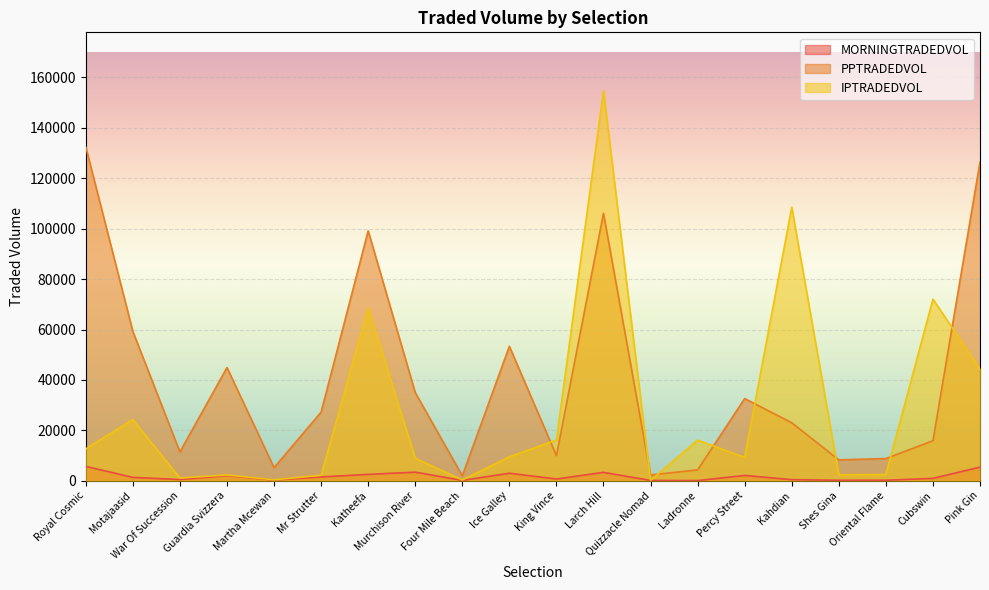

What is the label of the 10th point from the right?

King Vince